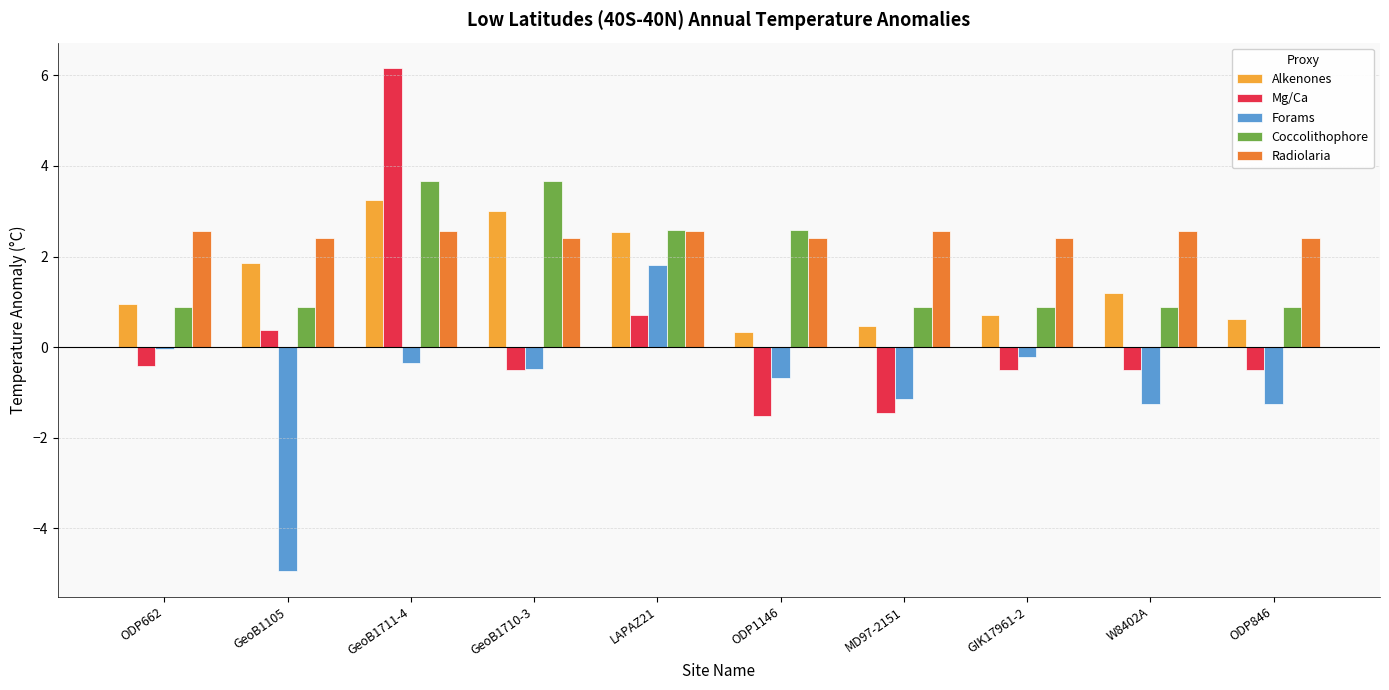

Where does the Mg/Ca series first go above 0?

GeoB1105